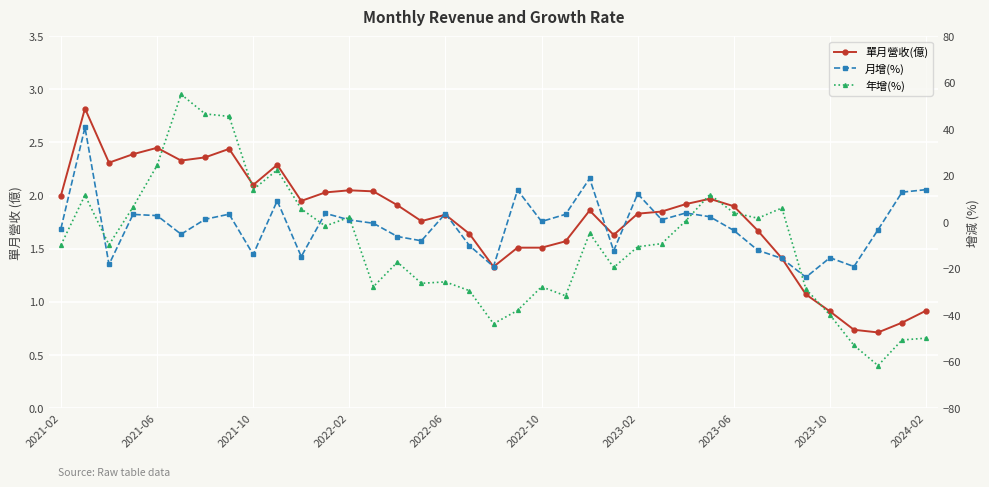

What is the value of the 單月營收(億) point at the 21st from the left?

1.5